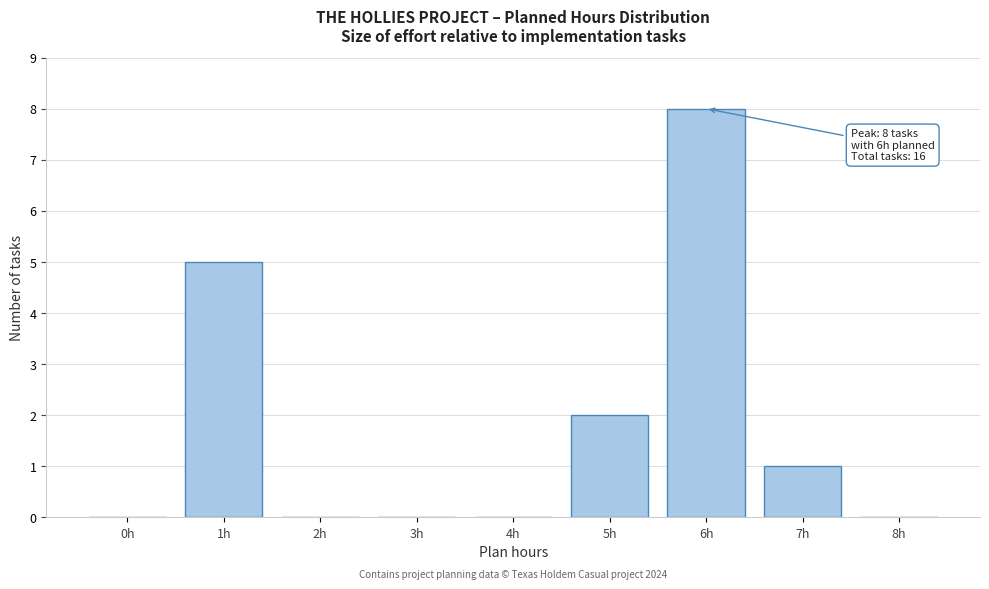

Reading left to right, transcribe all the data shown in this chart.

0h=0	1h=5	2h=0	3h=0	4h=0	5h=2	6h=8	7h=1	8h=0